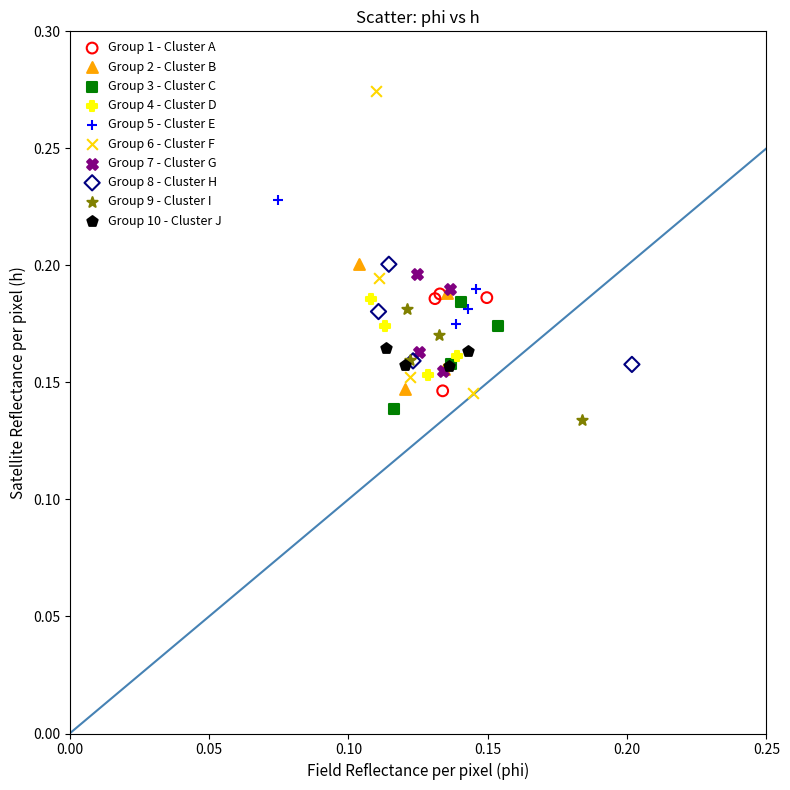

Which series reaches the maximum Y coordinate?

Group 6 - Cluster F